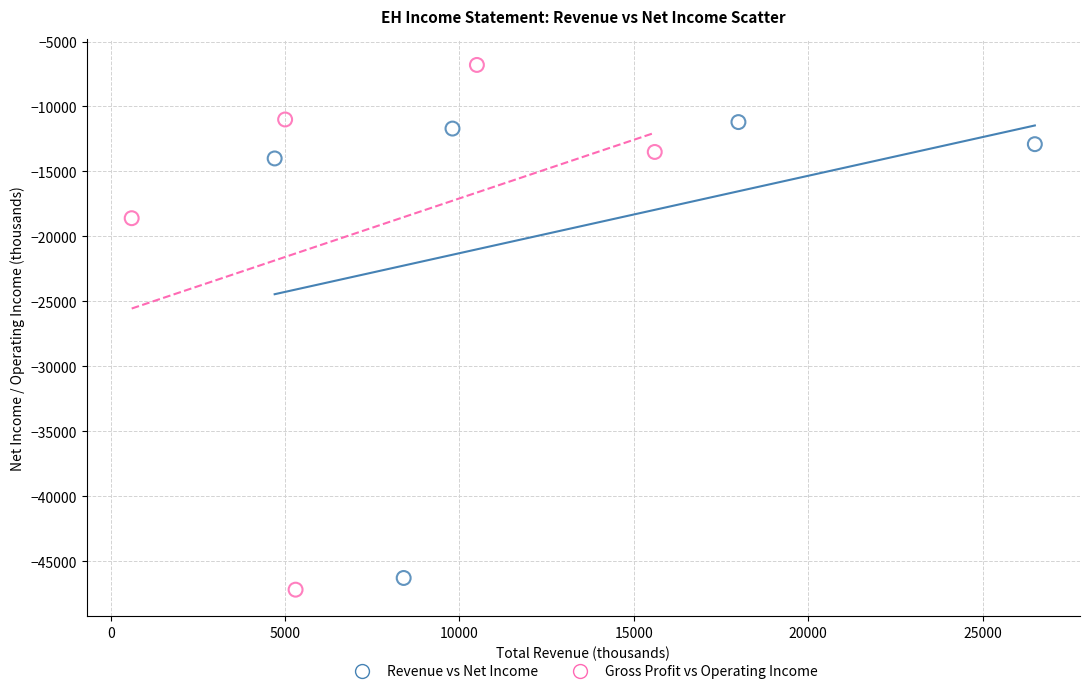

Which series has the widest spread of Y values?

Gross Profit vs Operating Income